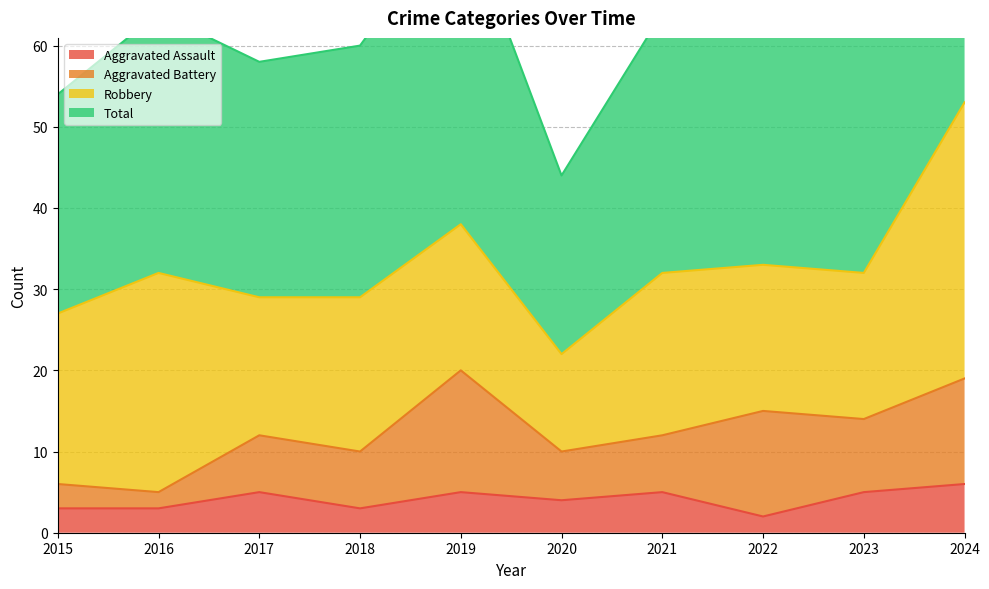

True or false: Total and Aggravated Assault cross at least once.

False